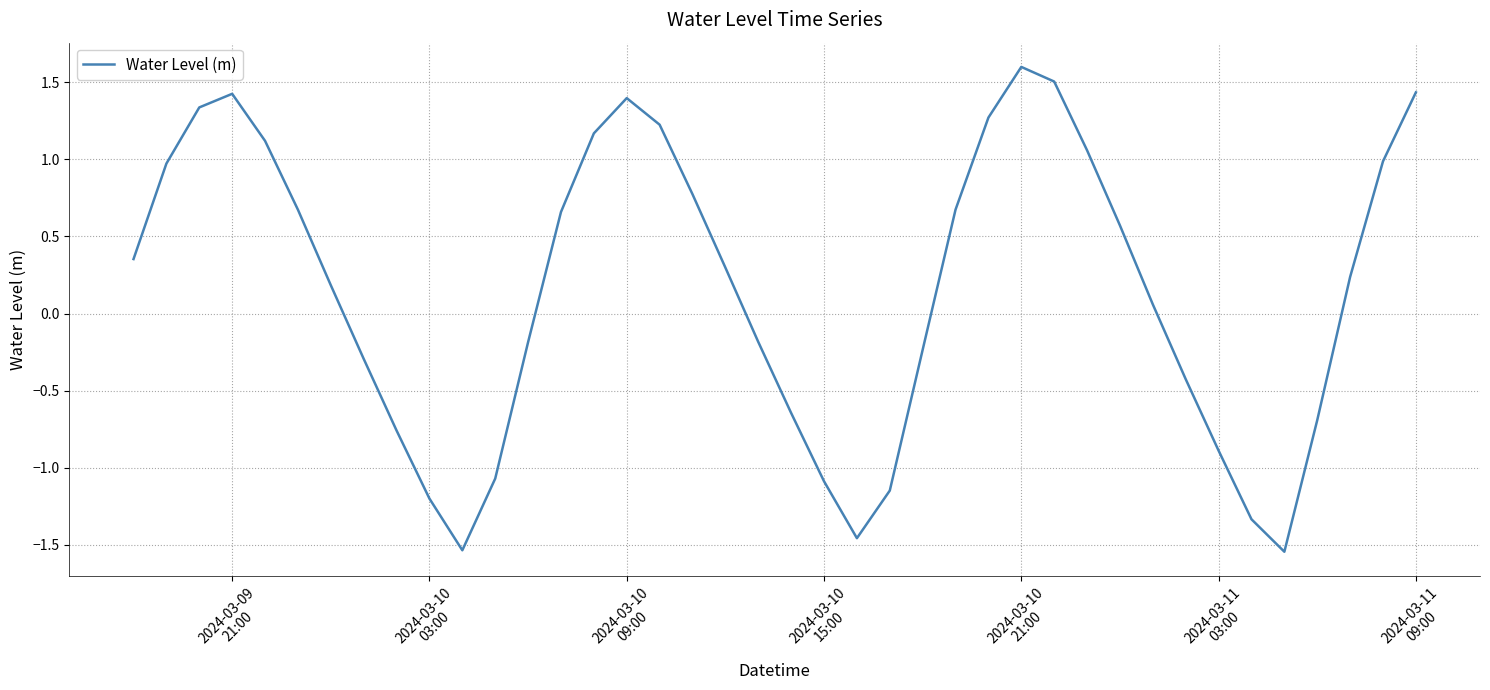

What is the maximum value shown in the chart?

1.6